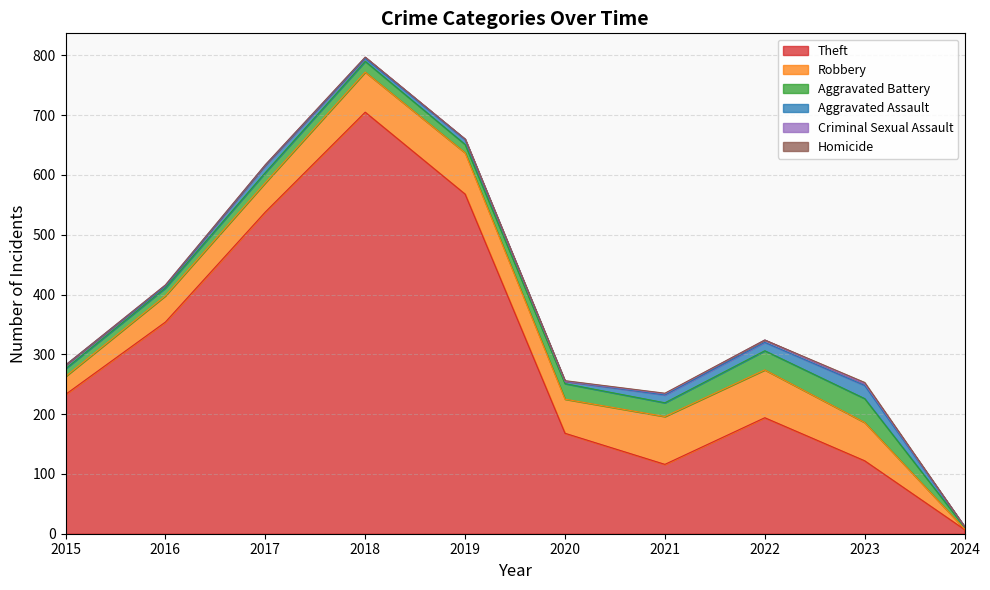

Which series has the largest total across all categories?

Theft